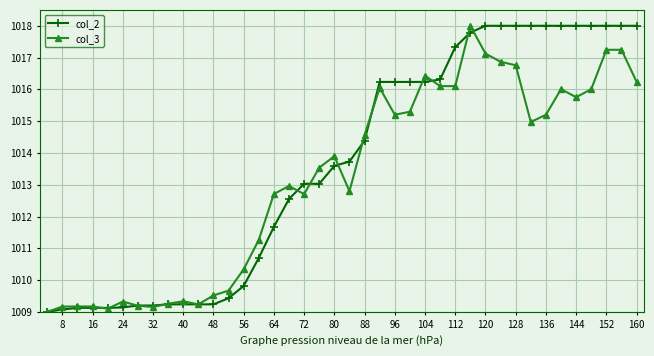

Count the number of data series in this chart.

2